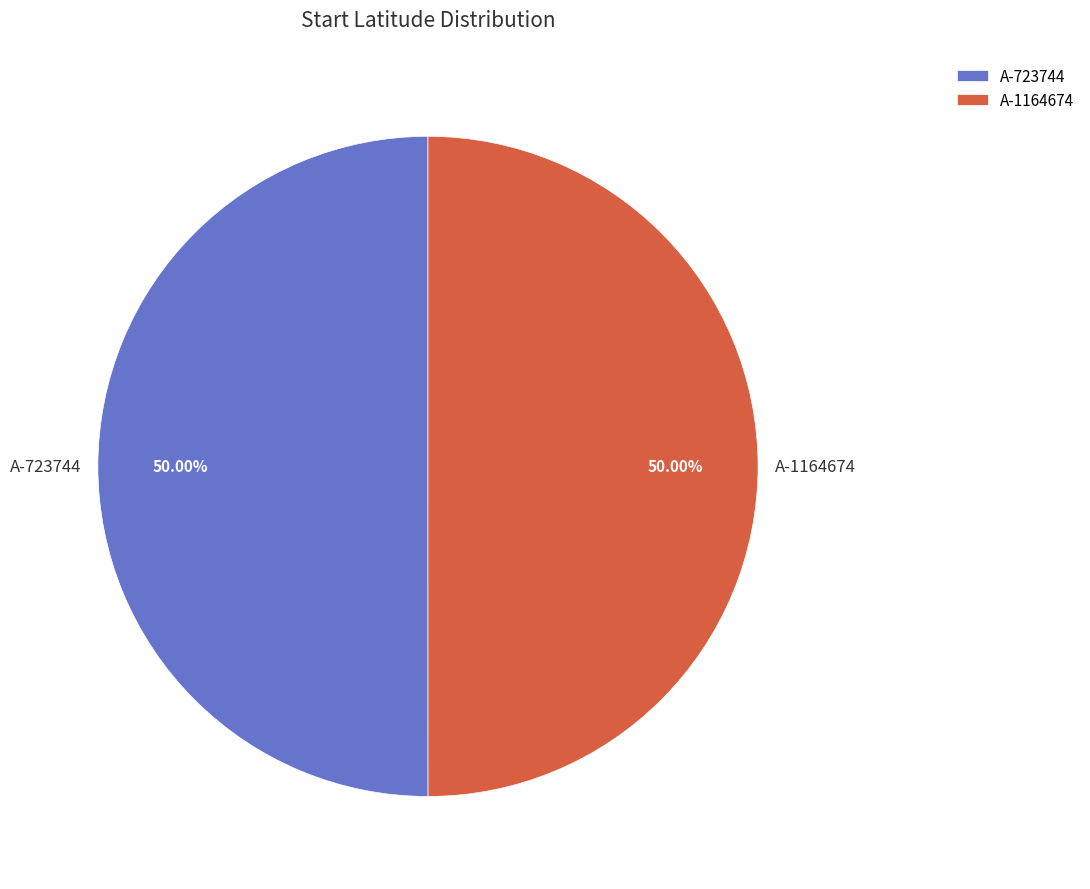

Approximately how many times larger is the value at A-1164674 compared to A-723744?

1.0